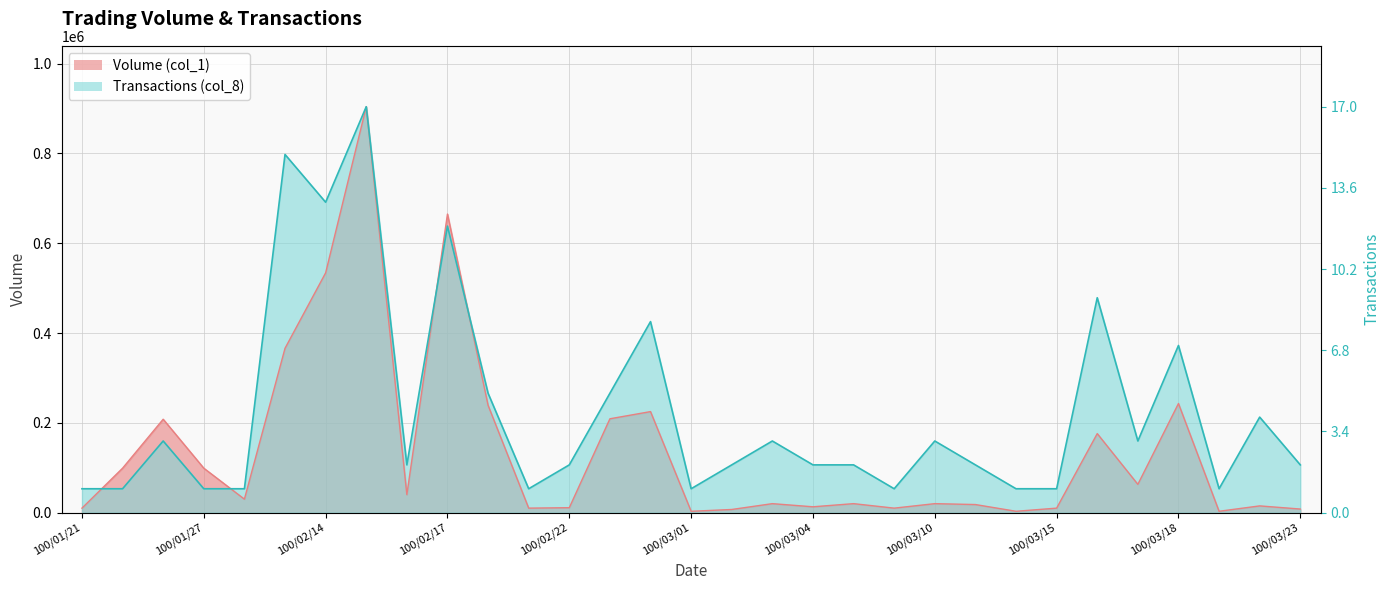

What is the highest value of the Volume (col_1) series?

904000.0